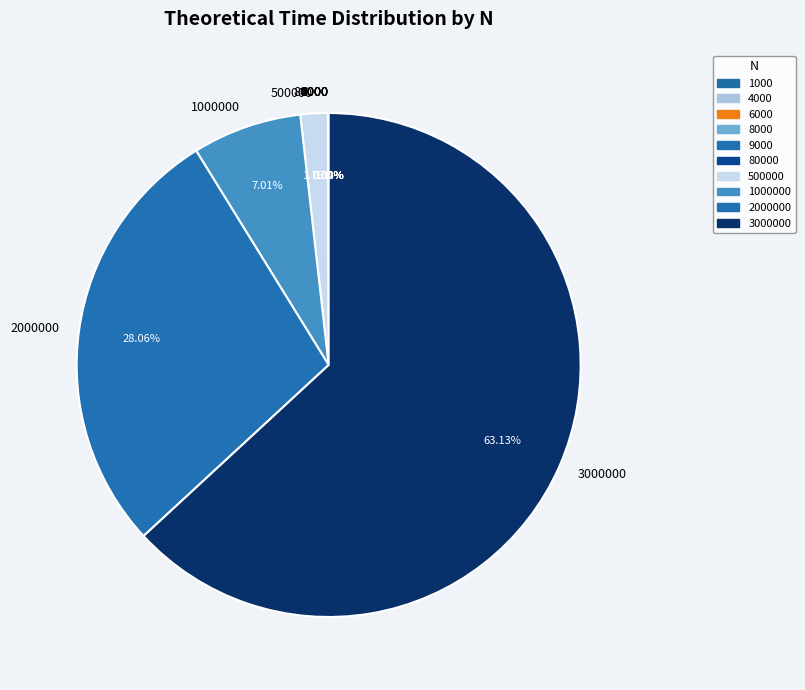

Does any single category account for the majority?

Yes